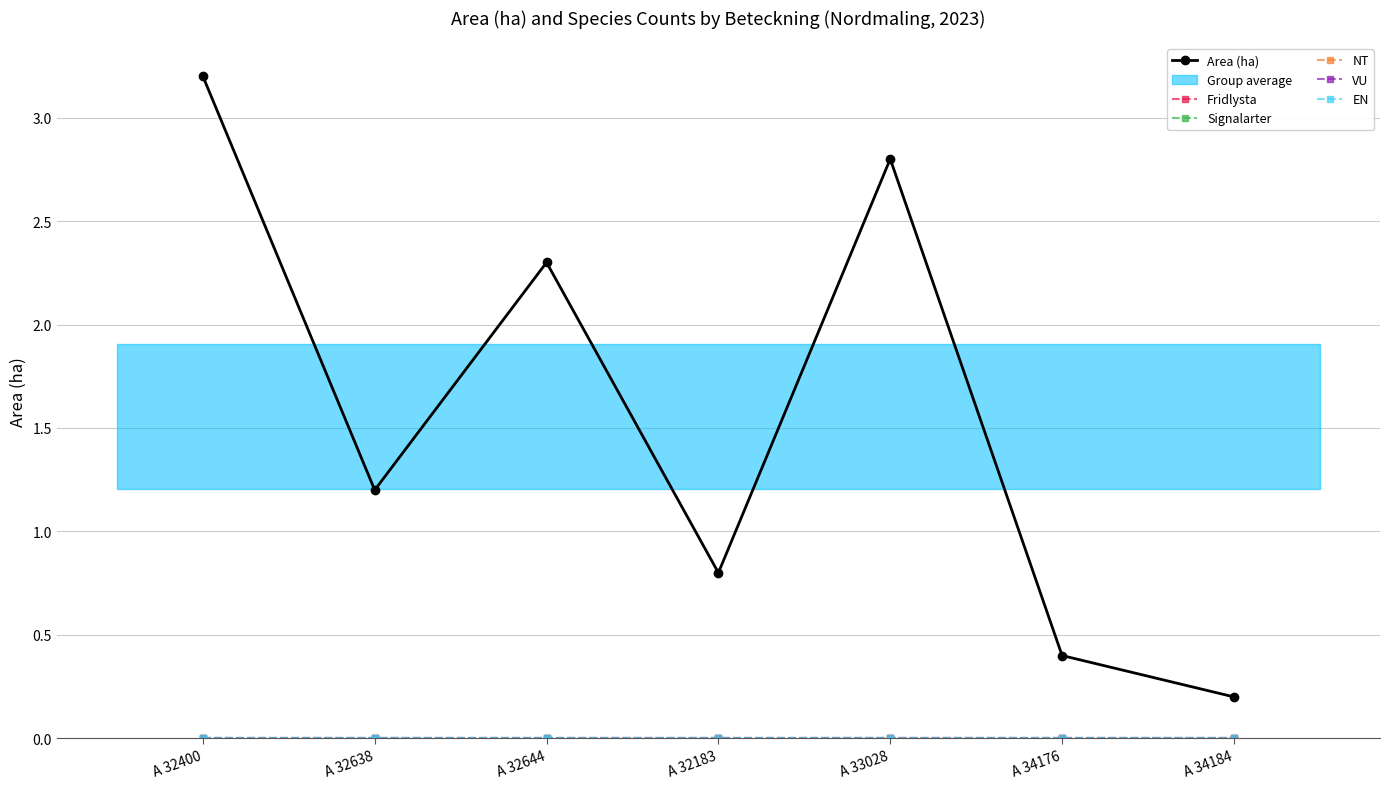

Reading left to right, transcribe all the data shown in this chart.

Area (ha): A 32400=3.2	A 32638=1.2	A 32644=2.3	A 32183=0.8	A 33028=2.8	A 34176=0.4	A 34184=0.2
Fridlysta: A 32400=0.0	A 32638=0.0	A 32644=0.0	A 32183=0.0	A 33028=0.0	A 34176=0.0	A 34184=0.0
Signalarter: A 32400=0.0	A 32638=0.0	A 32644=0.0	A 32183=0.0	A 33028=0.0	A 34176=0.0	A 34184=0.0
NT: A 32400=0.0	A 32638=0.0	A 32644=0.0	A 32183=0.0	A 33028=0.0	A 34176=0.0	A 34184=0.0
VU: A 32400=0.0	A 32638=0.0	A 32644=0.0	A 32183=0.0	A 33028=0.0	A 34176=0.0	A 34184=0.0
EN: A 32400=0.0	A 32638=0.0	A 32644=0.0	A 32183=0.0	A 33028=0.0	A 34176=0.0	A 34184=0.0